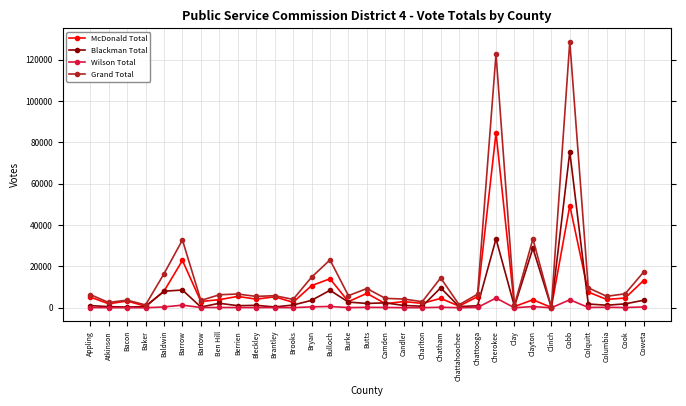

What are all the series names shown in the legend?

McDonald Total, Blackman Total, Wilson Total, Grand Total